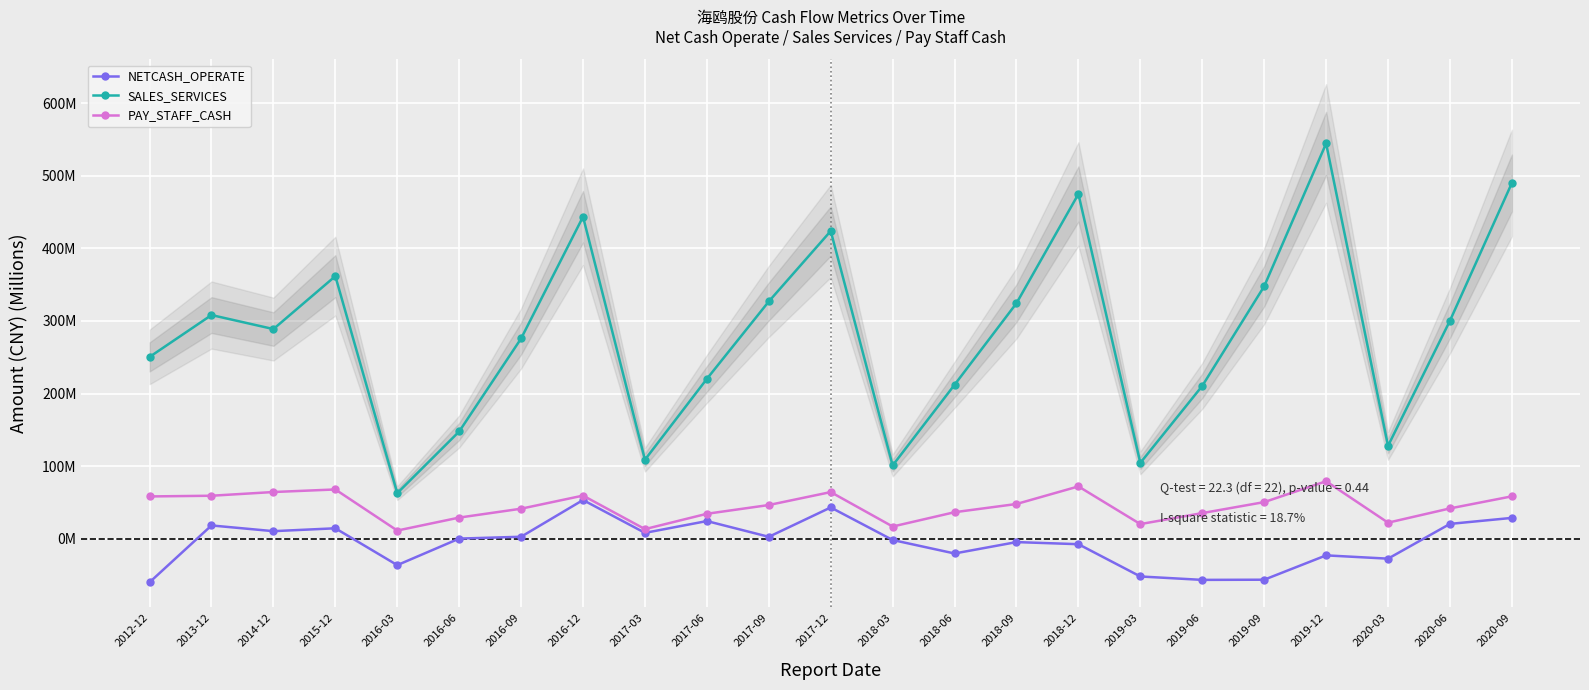

True or false: SALES_SERVICES and NETCASH_OPERATE cross at least once.

False